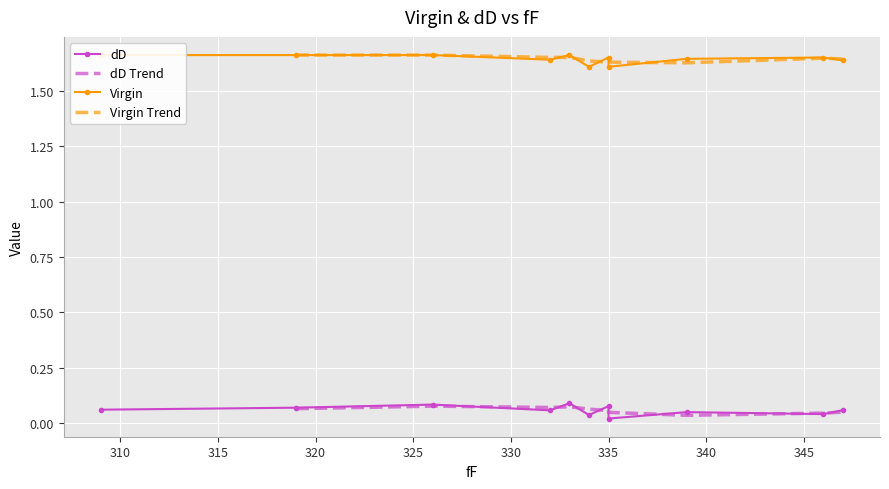

List the series in order of their peak value, lowest first.

dD, Virgin